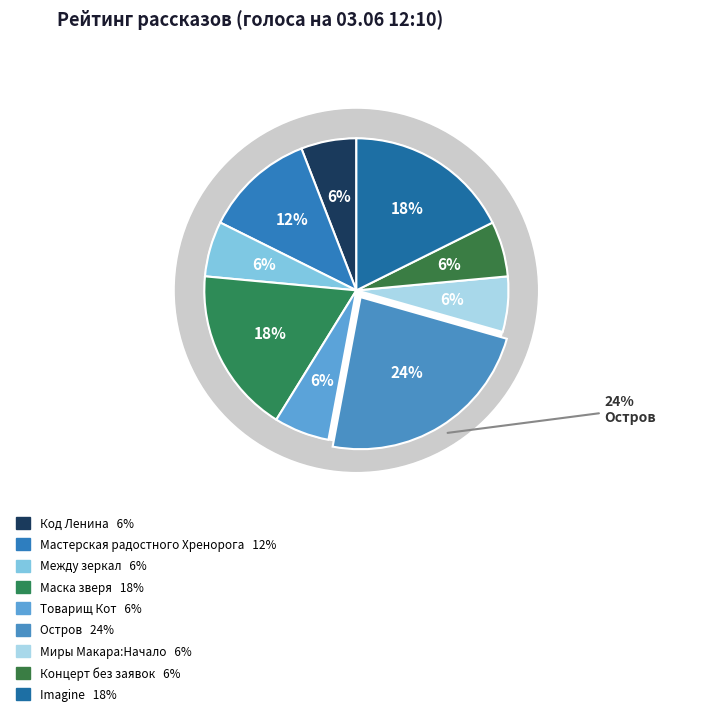

Rank the categories by value from lowest to highest.

Код Ленина, Между зеркал, Товарищ Кот, Миры Макара:Начало, Концерт без заявок, Мастерская радостного Хренорога, Маска зверя, Imagine, Остров